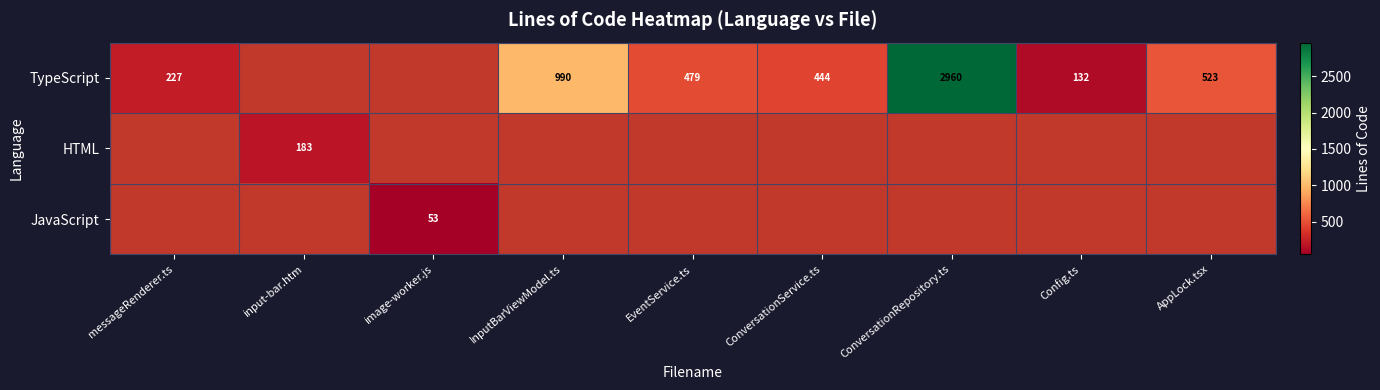

What is the difference between the TypeScript values at messageRenderer.ts and ConversationRepository.ts?

2733